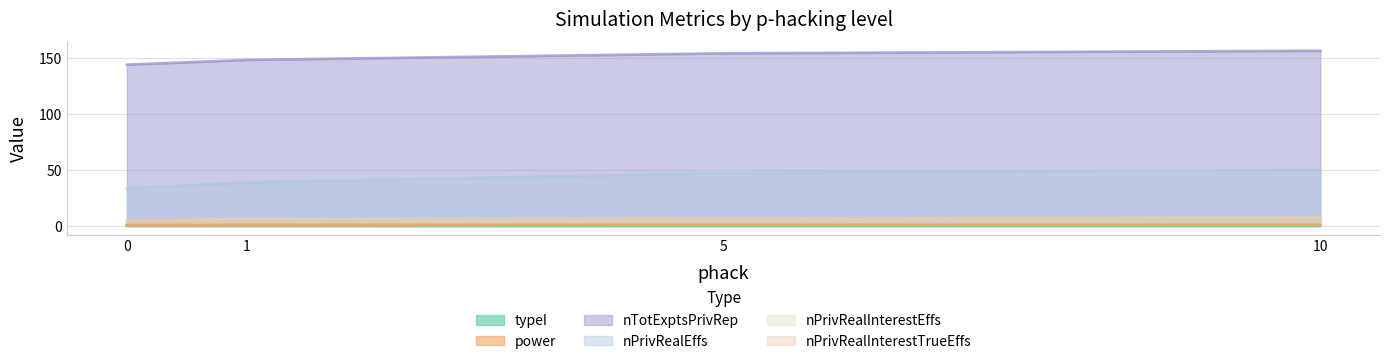

At which category is the sum across all series the highest?

10